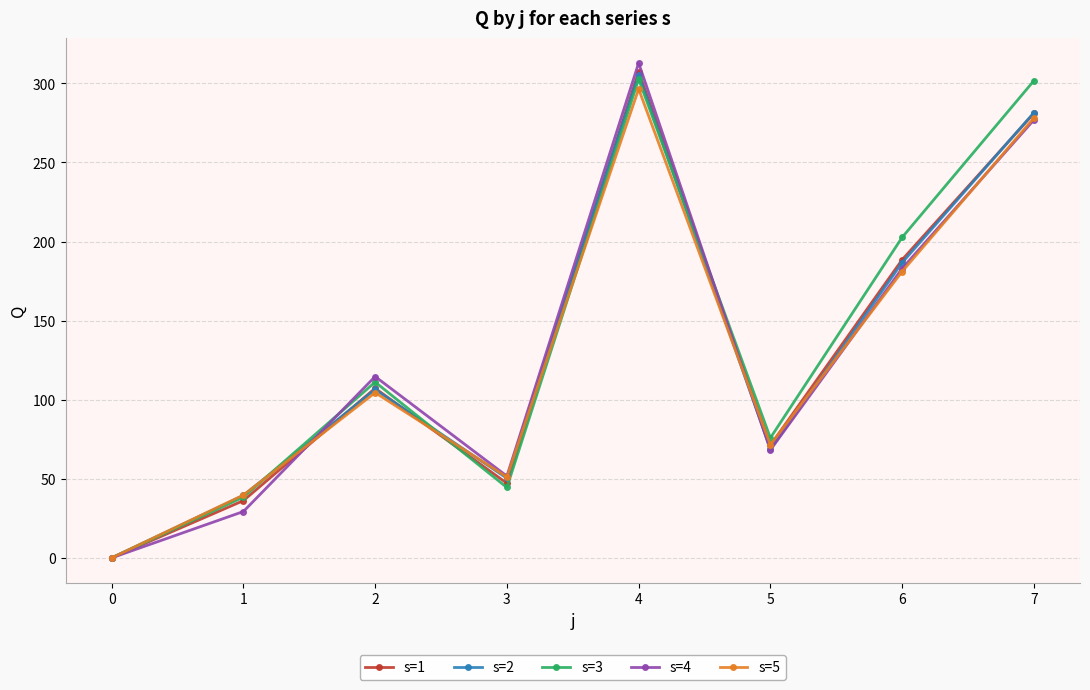

The s=3 series shows 54.6 at 2. True or false?

False